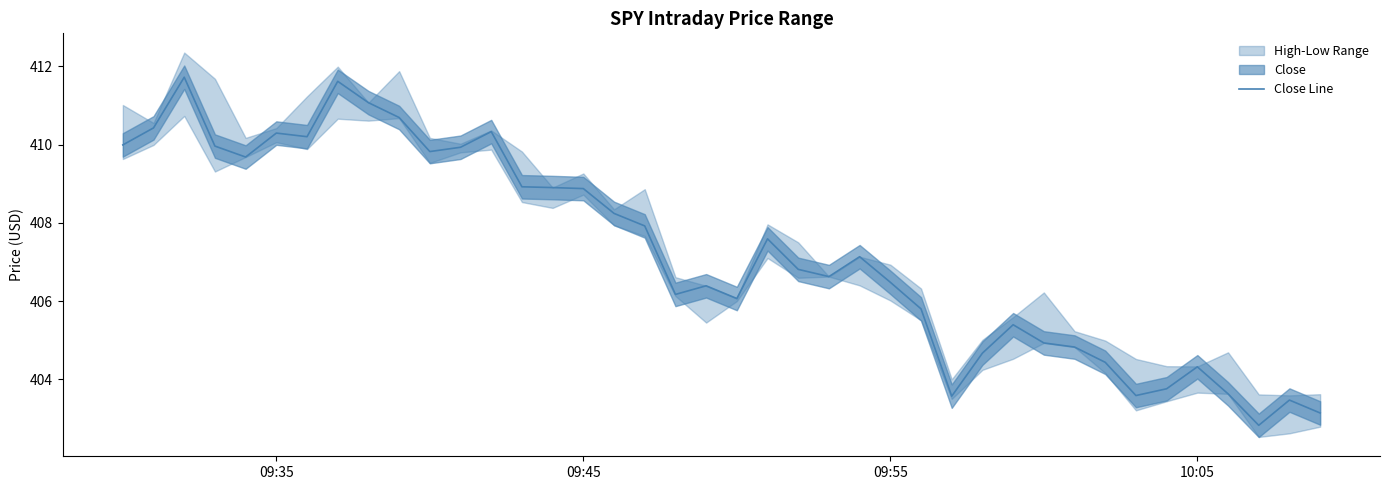

What is the lowest value of the Close Line series?

402.8